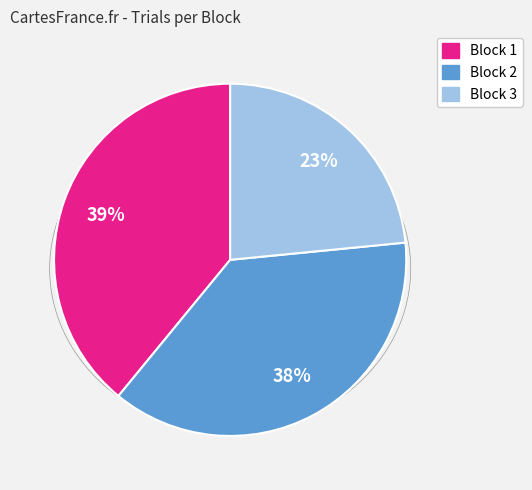

Between Block 2 and Block 1, which is larger?

Block 1